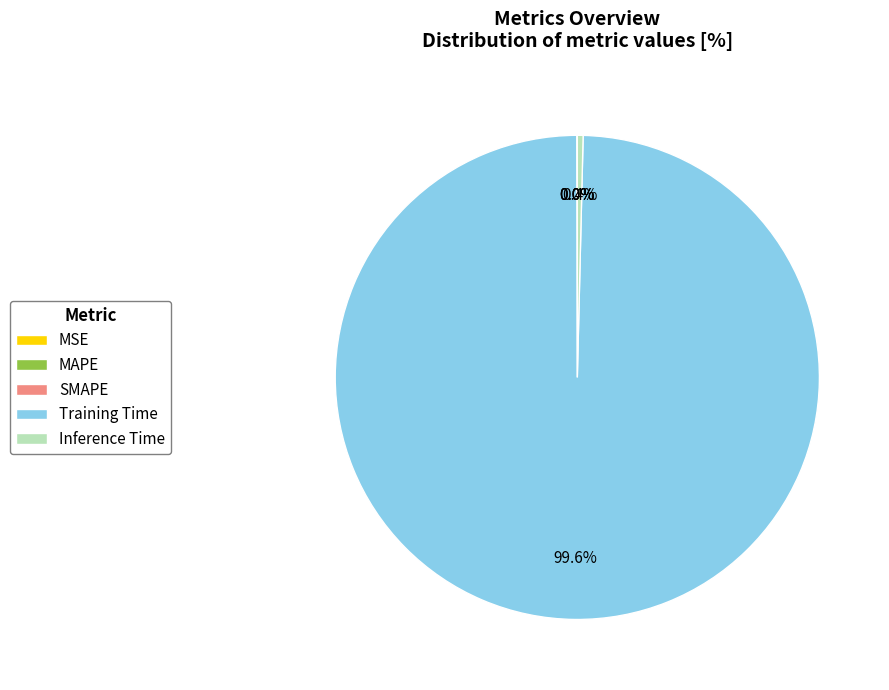

Is there any slice that represents more than half of the pie?

Yes